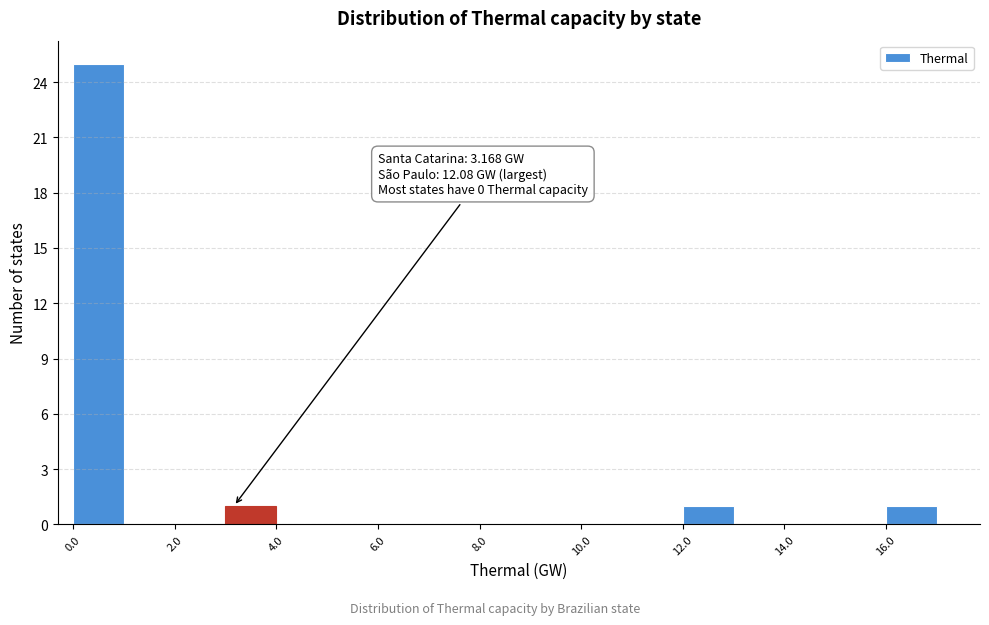

Over which range of the x-axis is the bar tallest?

0 to 1